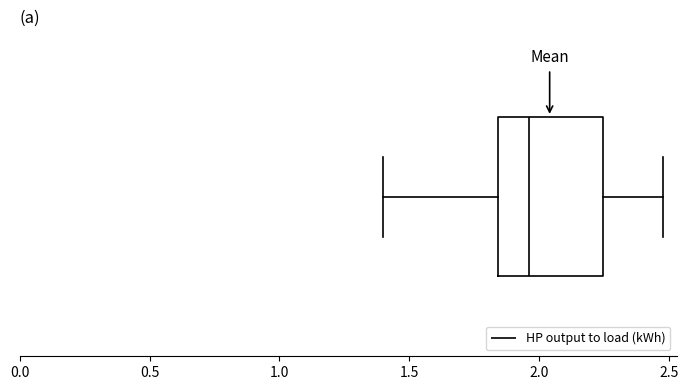

Where does the right whisker of the box end on the x-axis? The values are not printed on the chart, so give them approximately, as read against the axis.

2.50